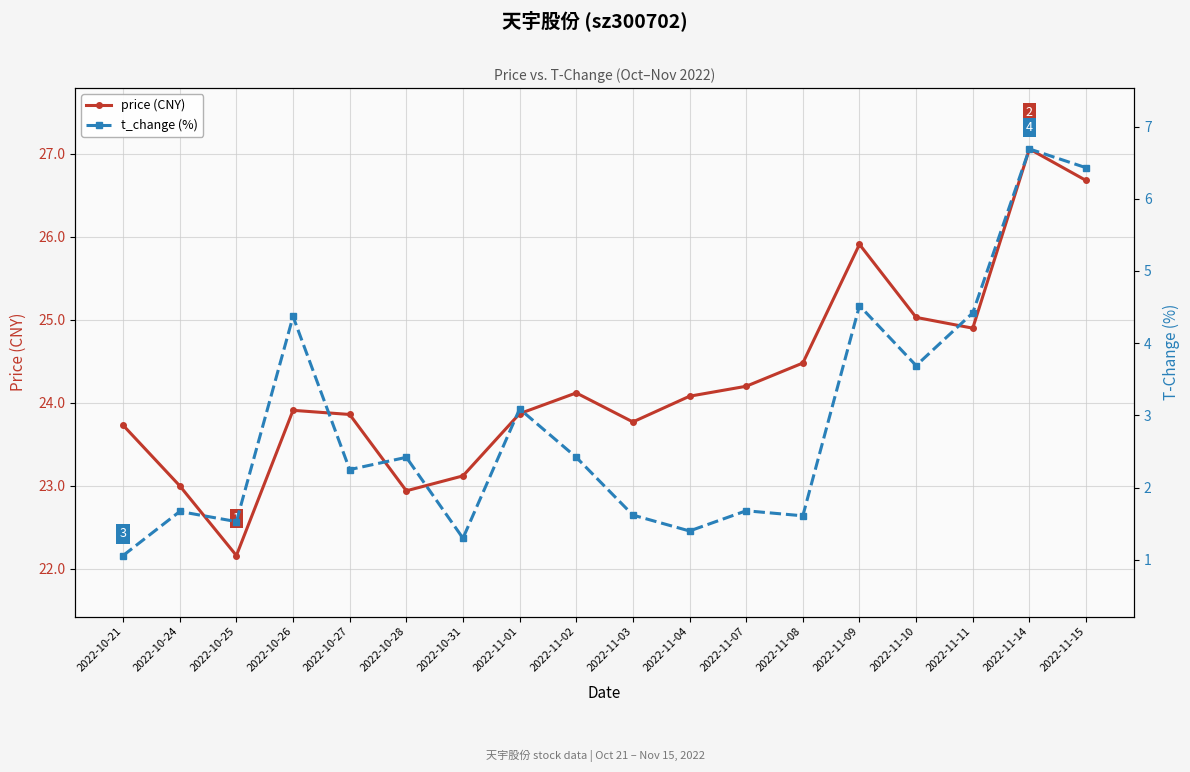

What is the difference between the second highest and minimum values in the t_change (%) series?

5.4